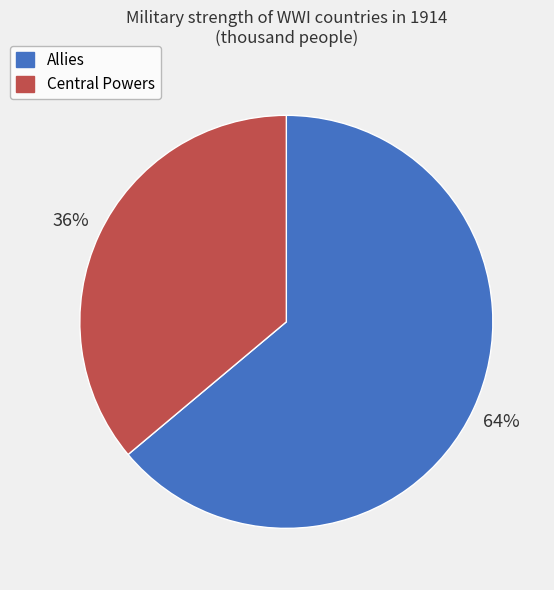

To the nearest percent, what is the average slice percentage?

50%